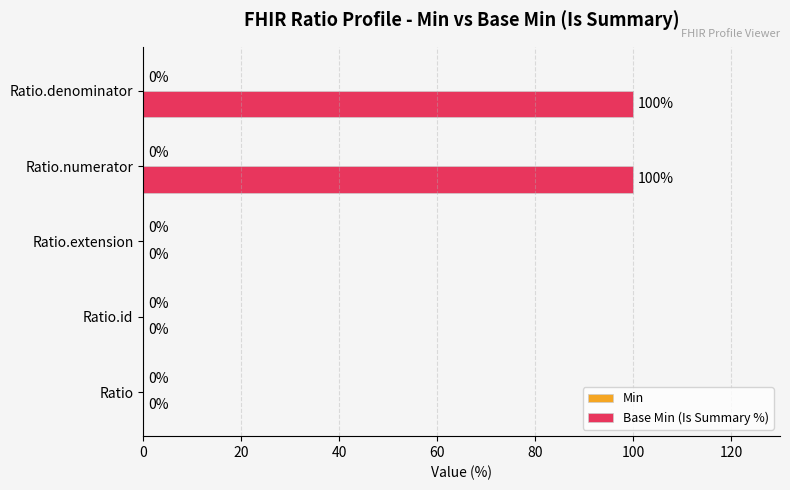

The value at Ratio is 52. True or false?

False